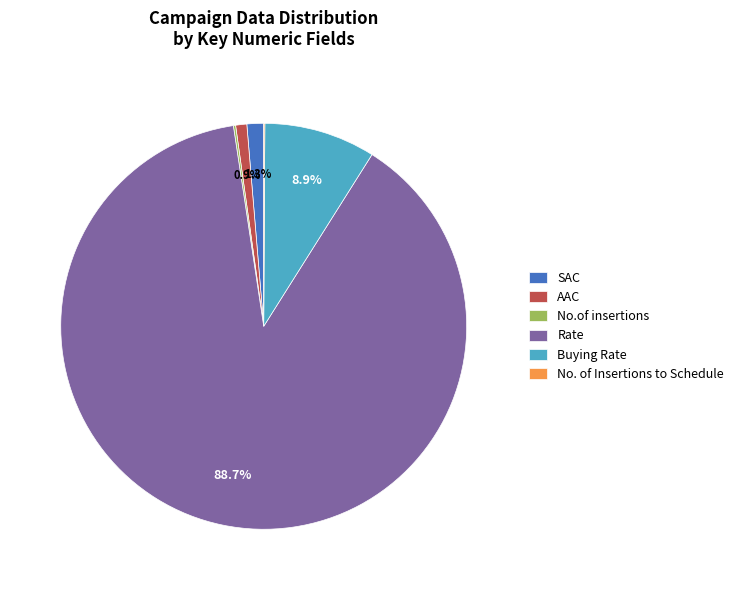

Does Rate represent more than half of the total?

Yes